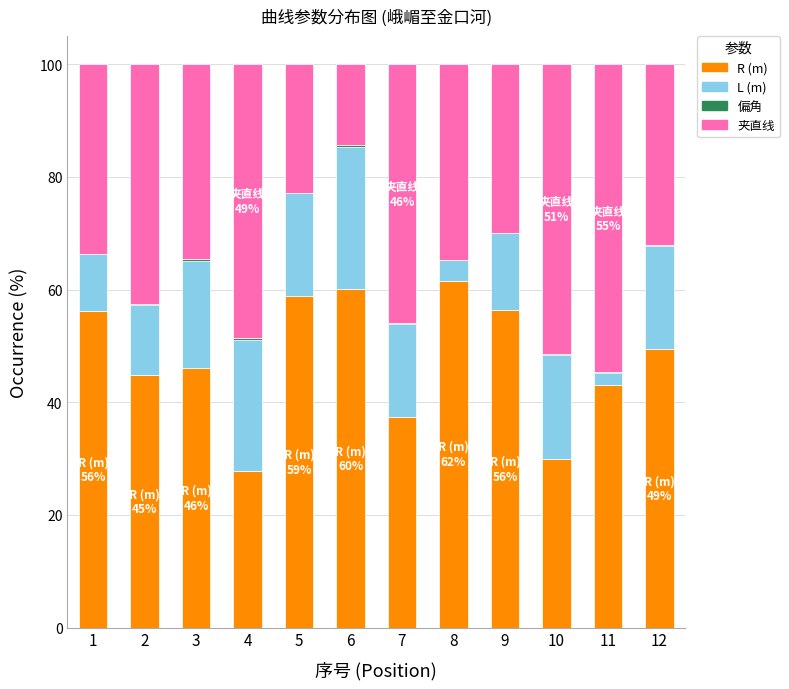

The value of R (m) at 4 is 27.9. True or false?

True